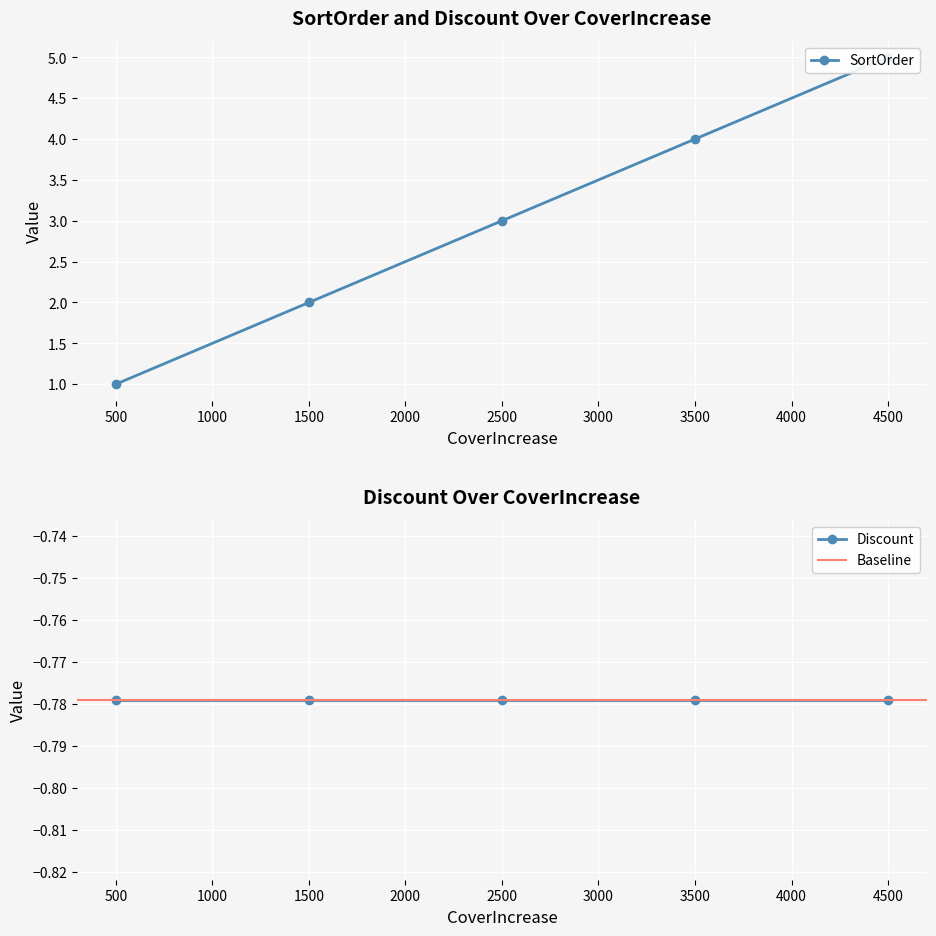

What is the change in value from 1500 to 4500?

+3